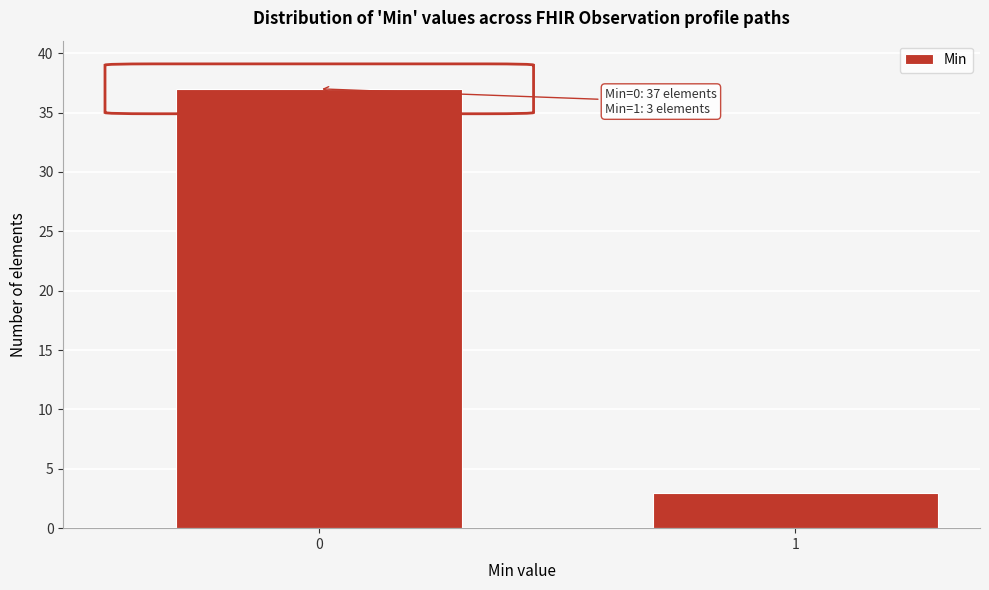

Reading left to right, transcribe all the data shown in this chart.

37	3